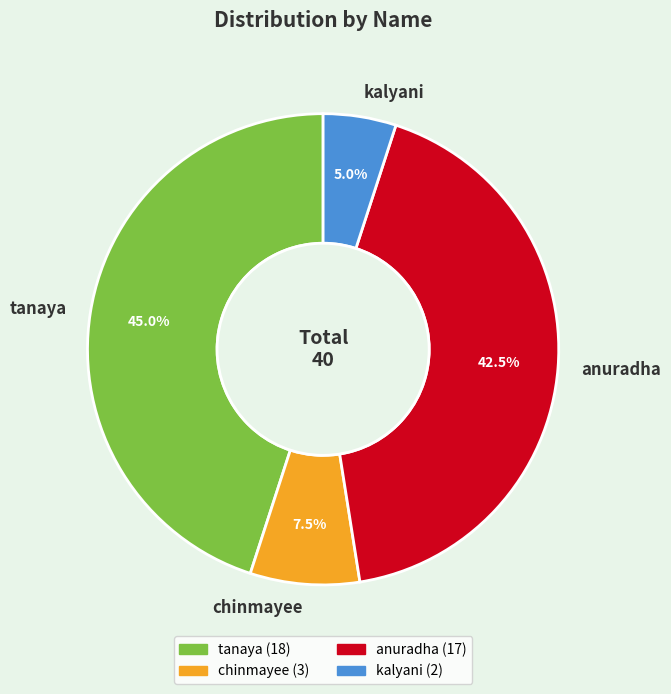

How many segments does this pie chart have?

4